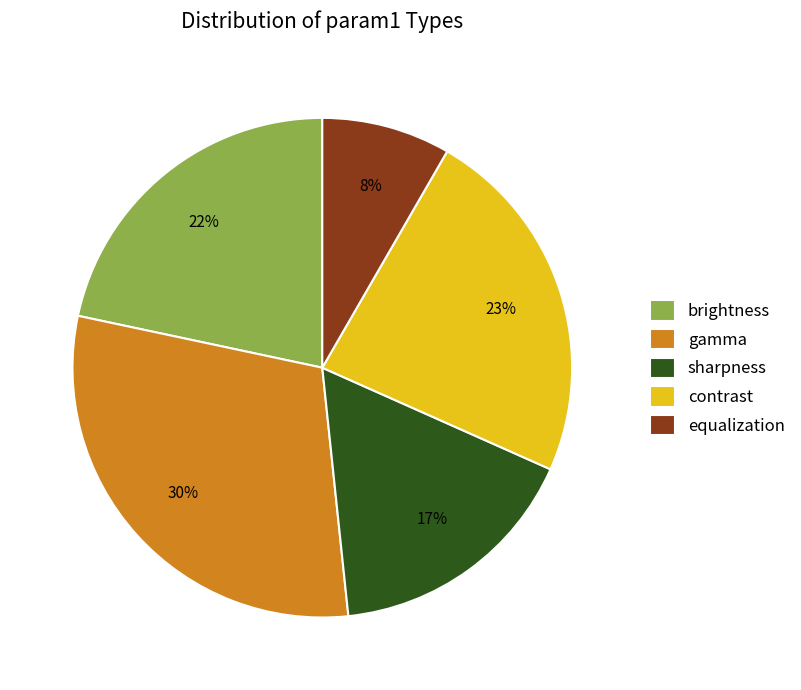

To the nearest percent, what is the combined percentage of gamma and equalization?

38%